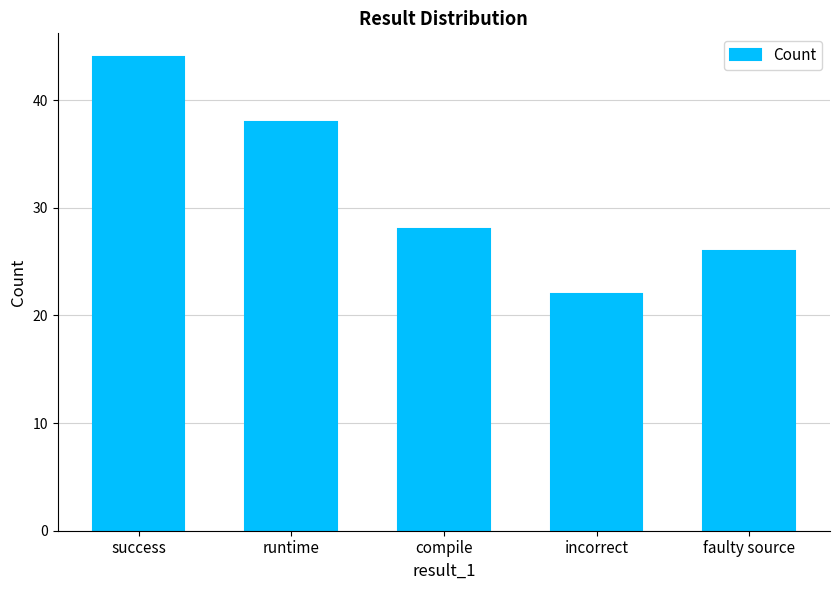

Approximately how many times larger is the value at compile compared to incorrect?

1.3